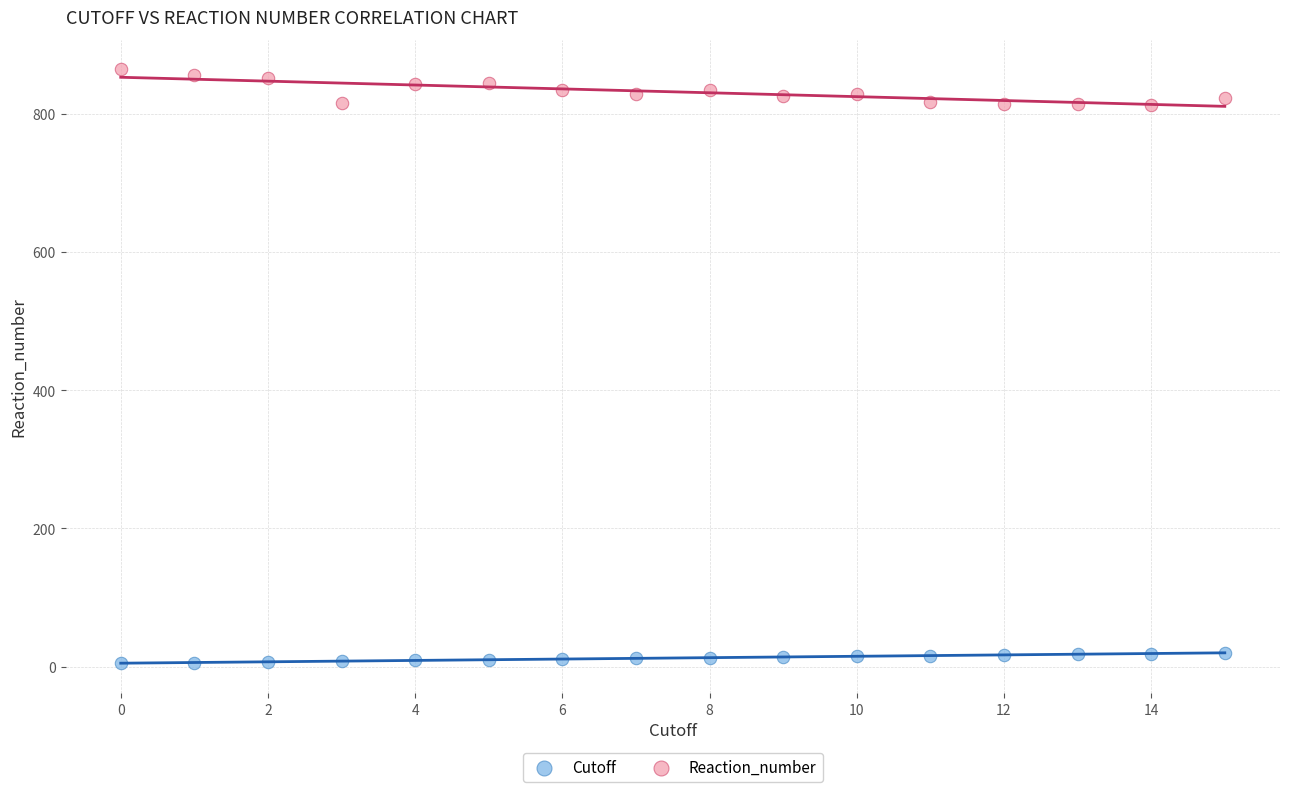

Which series has the largest Y range (max minus min)?

Reaction_number